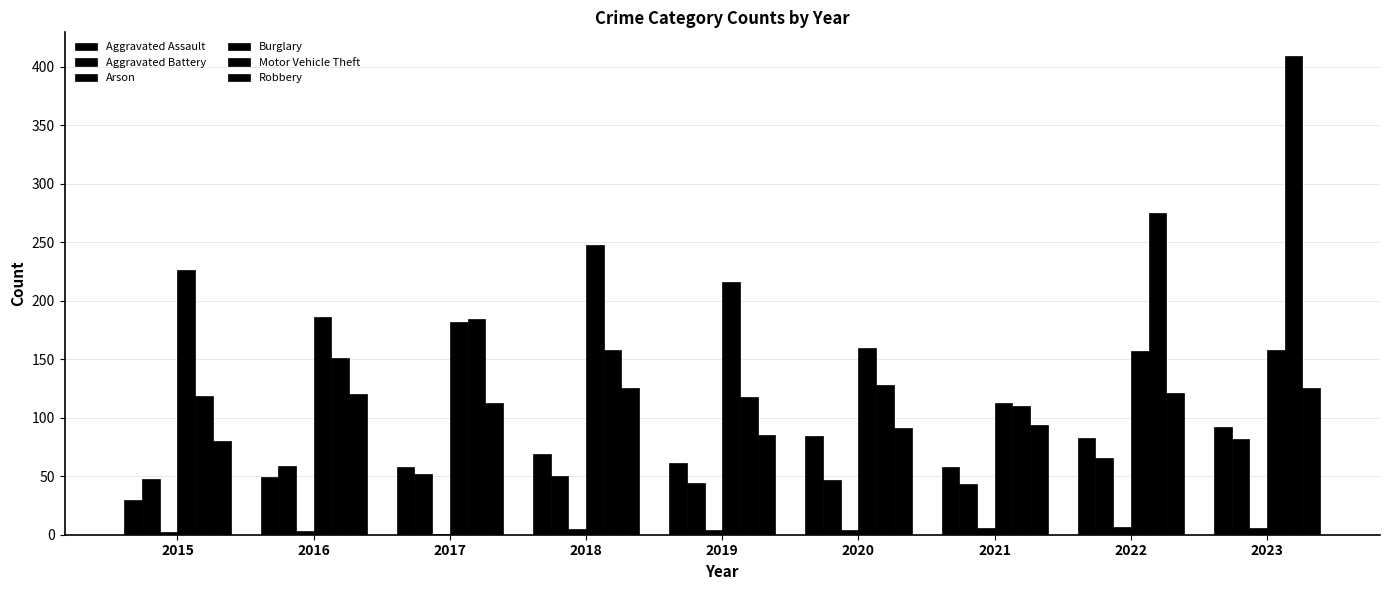

Rank the series at 2023 from lowest to highest value.

Arson, Aggravated Battery, Aggravated Assault, Robbery, Burglary, Motor Vehicle Theft